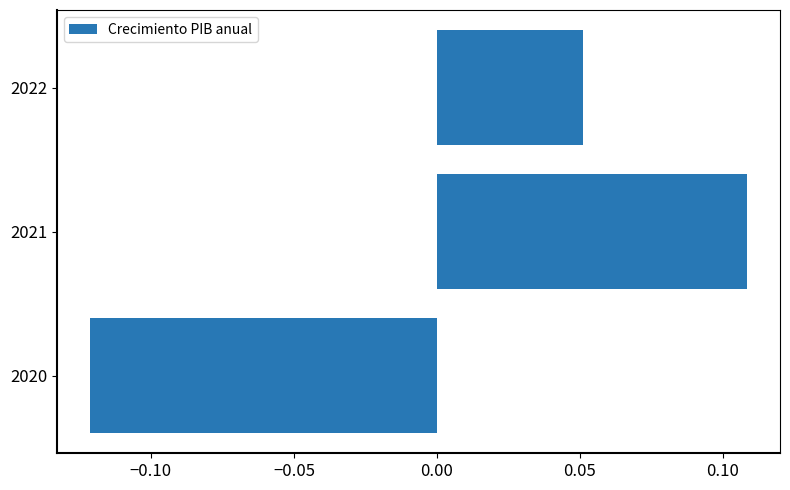

How many negative values are there?

1